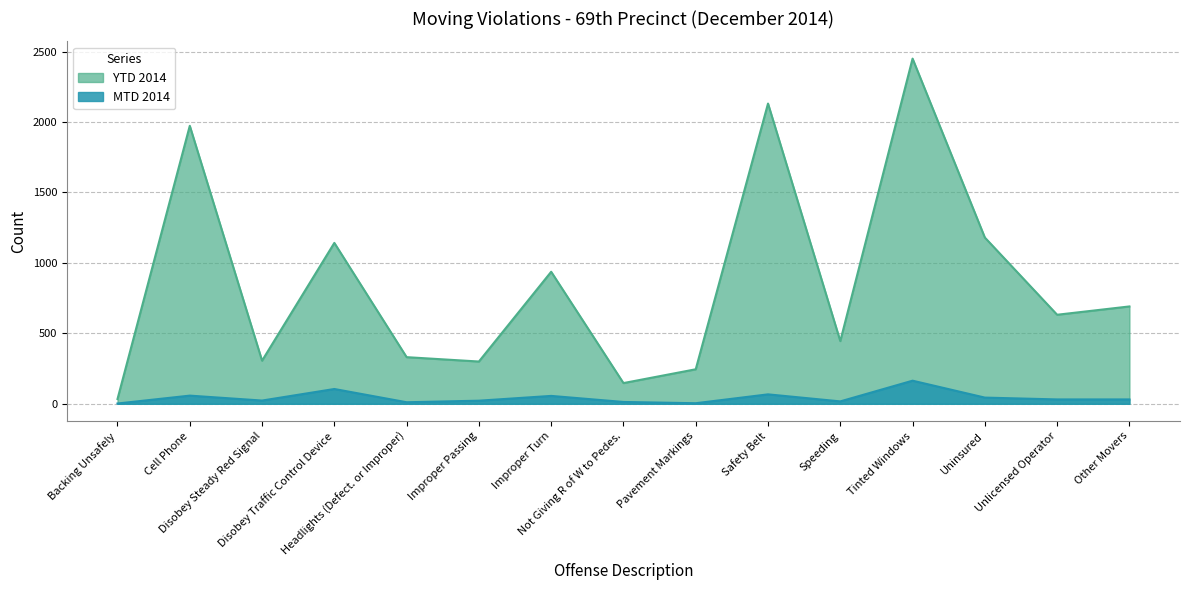

What is the smallest value displayed?

2